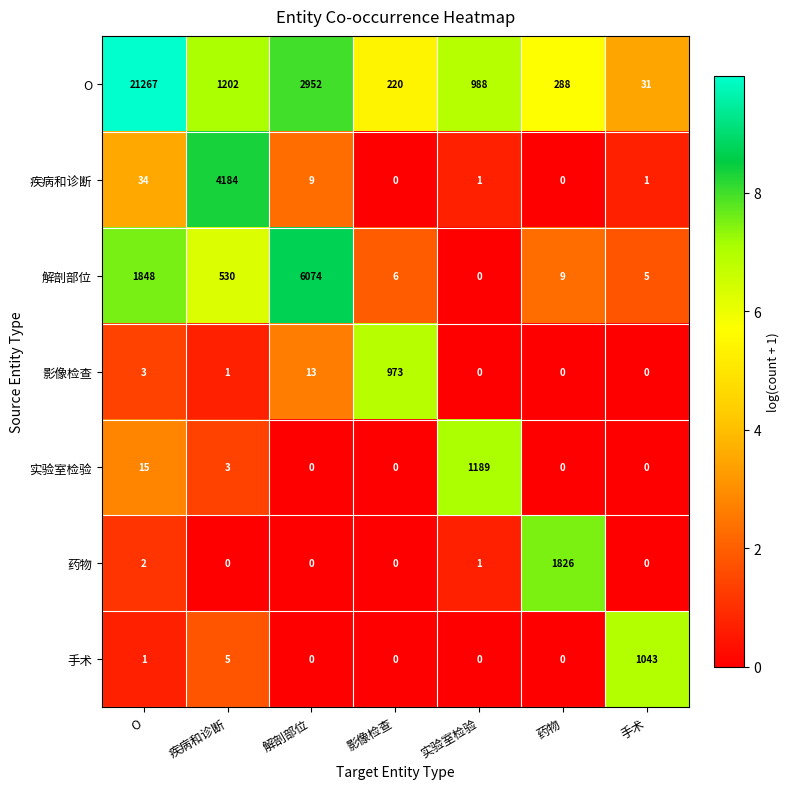

What is the maximum value for 实验室检验?

1189